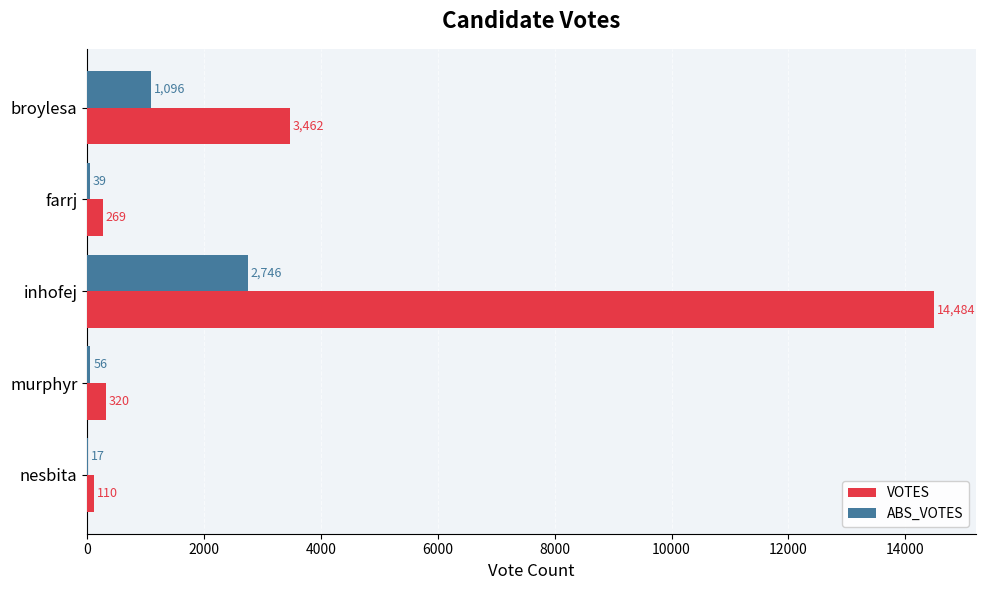

The value of VOTES at nesbita is 110. True or false?

True